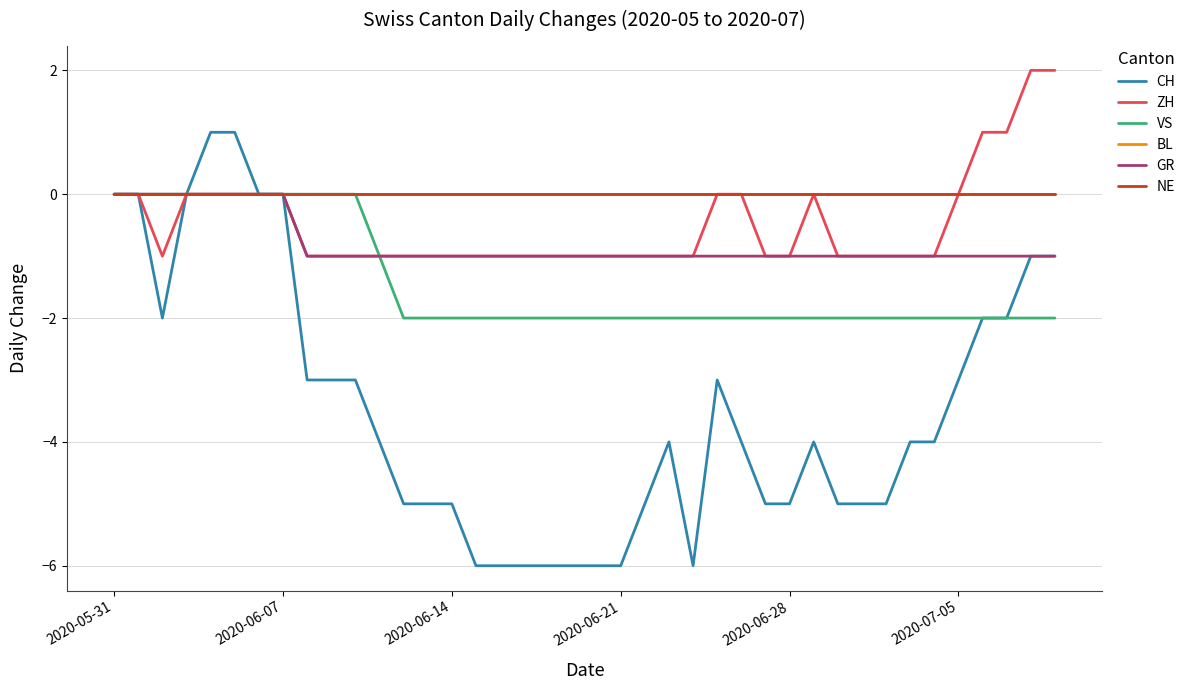

True or false: VS has more than 0 points higher than both neighbors.

False